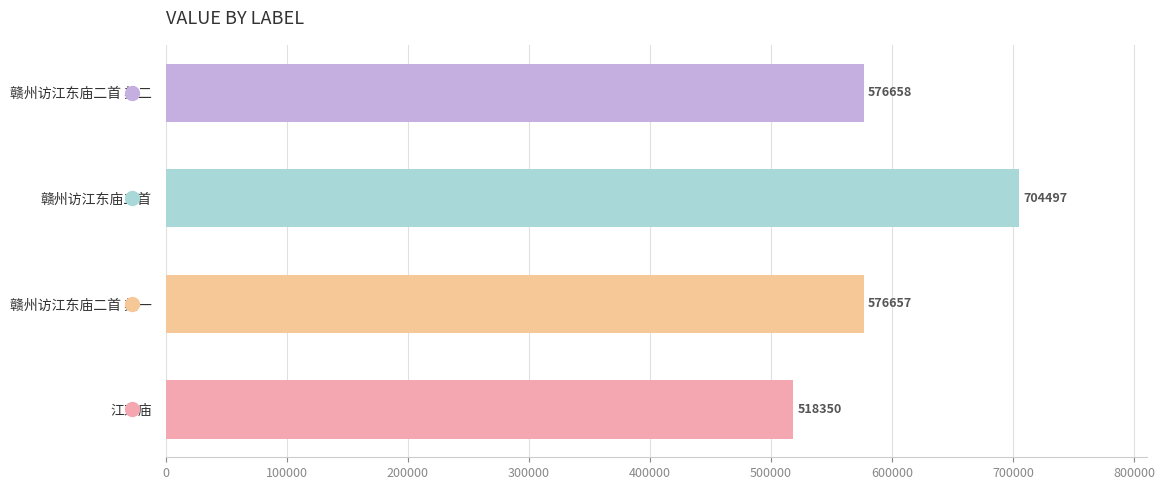

What is the difference between the maximum and second lowest values?

127840